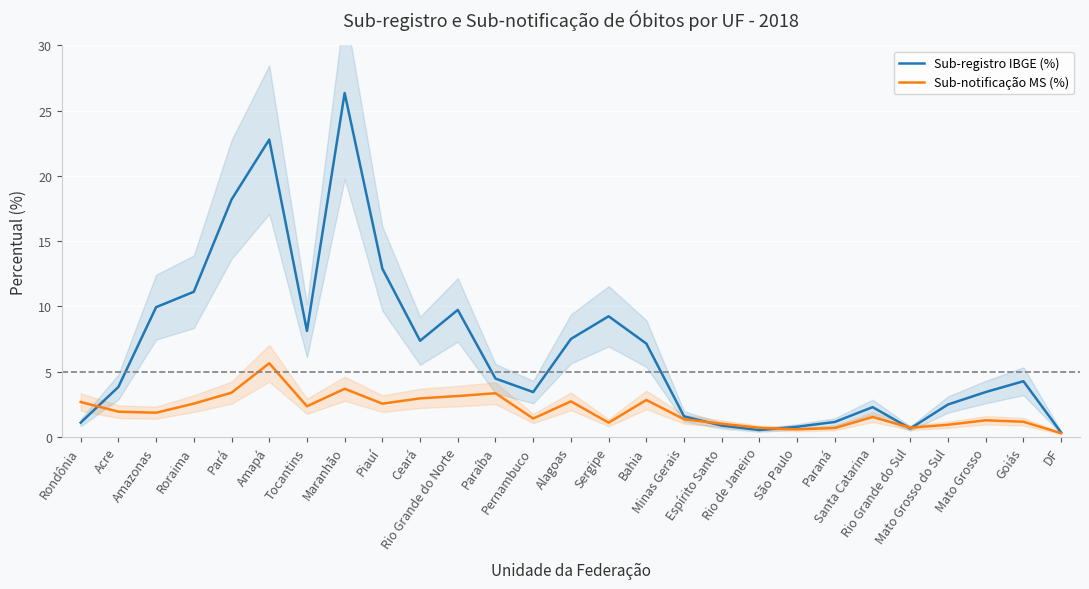

List the series in order of their peak value, lowest first.

Sub-notificação MS (%), Sub-registro IBGE (%)